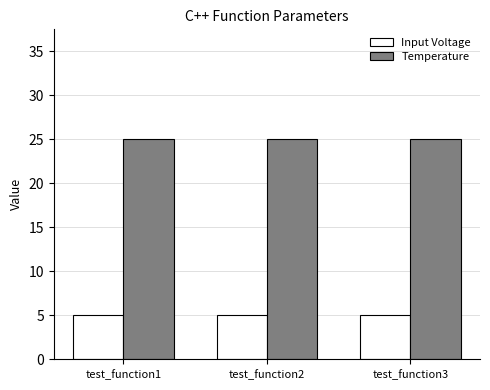

What is the spread (max minus min) of values at test_function2?

20